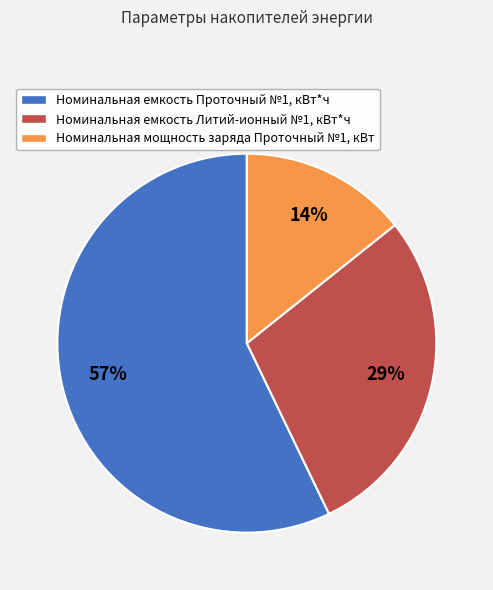

To the nearest percent, what portion does Номинальная емкость Проточный №1, кВт*ч represent?

57%